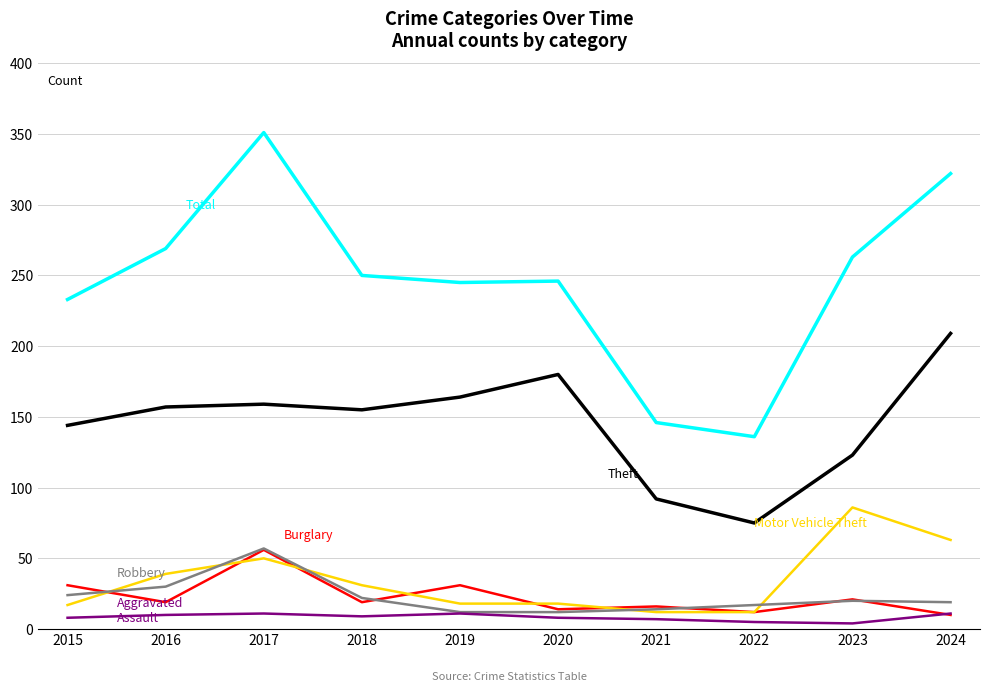

What is the maximum value shown in the chart?

351